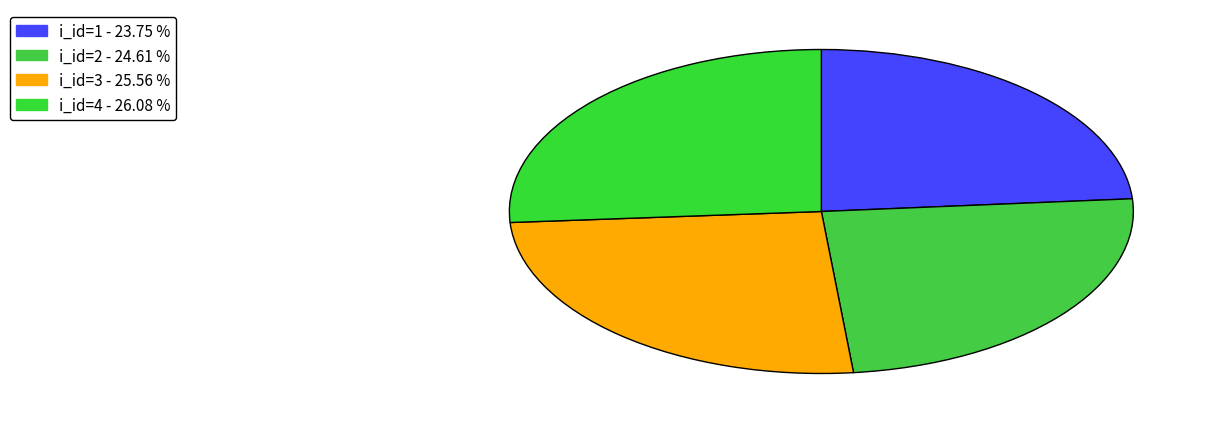

Rank the categories by value from lowest to highest.

i_id=1 - 23.75 %, i_id=2 - 24.61 %, i_id=3 - 25.56 %, i_id=4 - 26.08 %